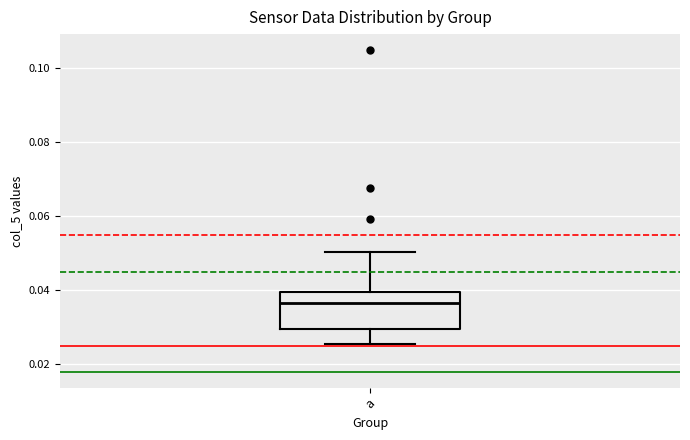

Transcribe this box plot: give where the median line is, the range the box spans, and where the two whiskers end, as read against the y-axis. The values are not printed on the chart, so give them approximately, as read against the axis.

median 0.036, box 0.030 to 0.040, whiskers 0.026 to 0.050